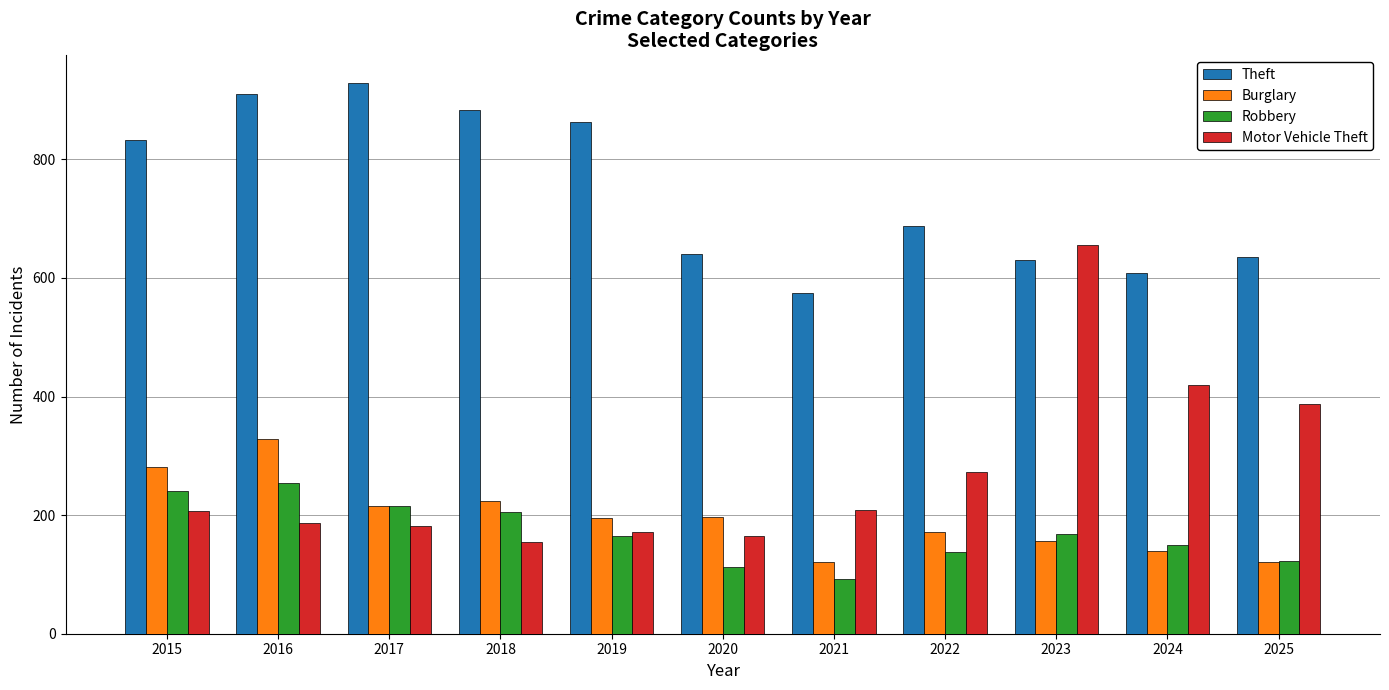

How many data points in Burglary are less than 196?

5